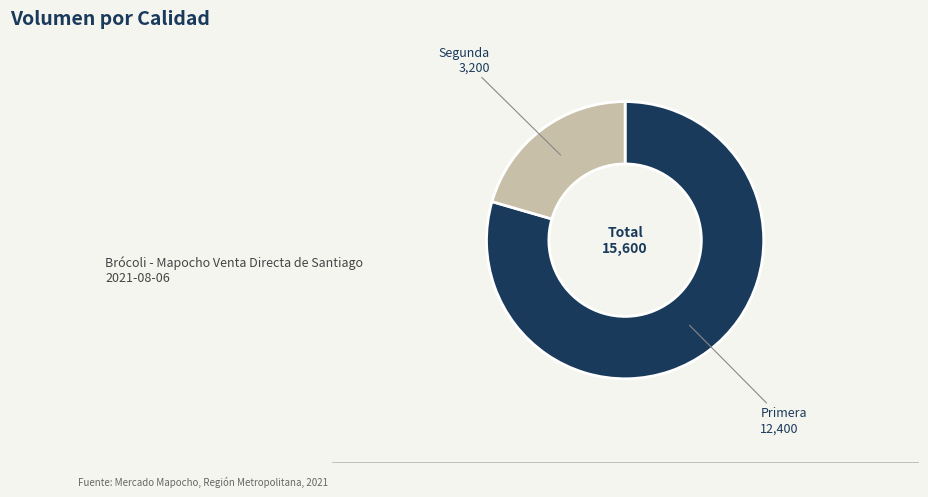

How many segments does this pie chart have?

2